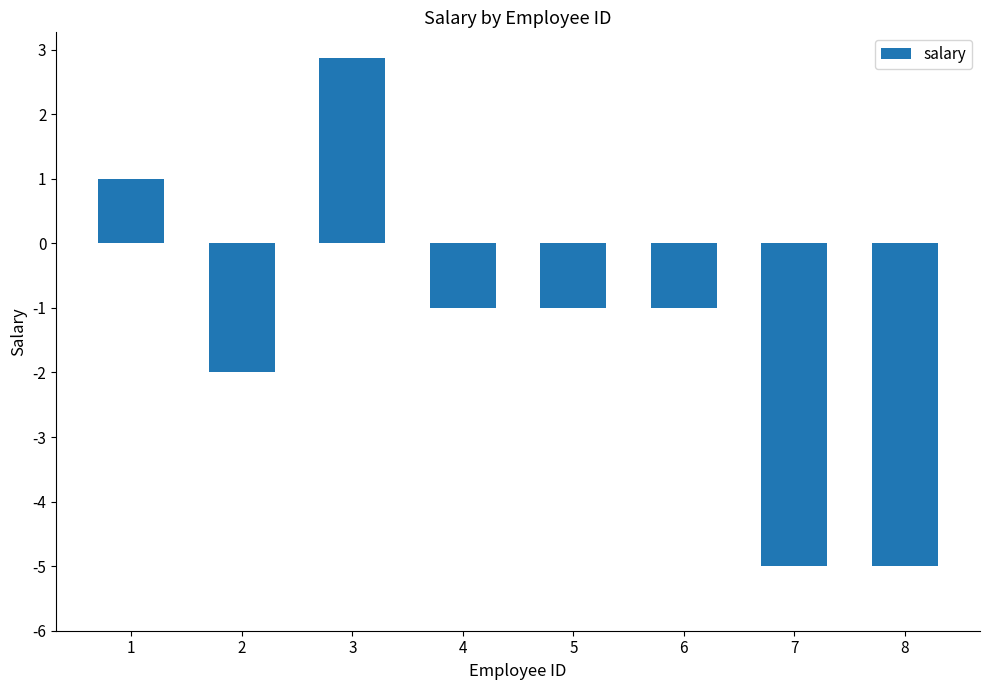

Reading left to right, transcribe all the data shown in this chart.

1=1.0	2=-2.0	3=2.9	4=-1.0	5=-1.0	6=-1.0	7=-5.0	8=-5.0